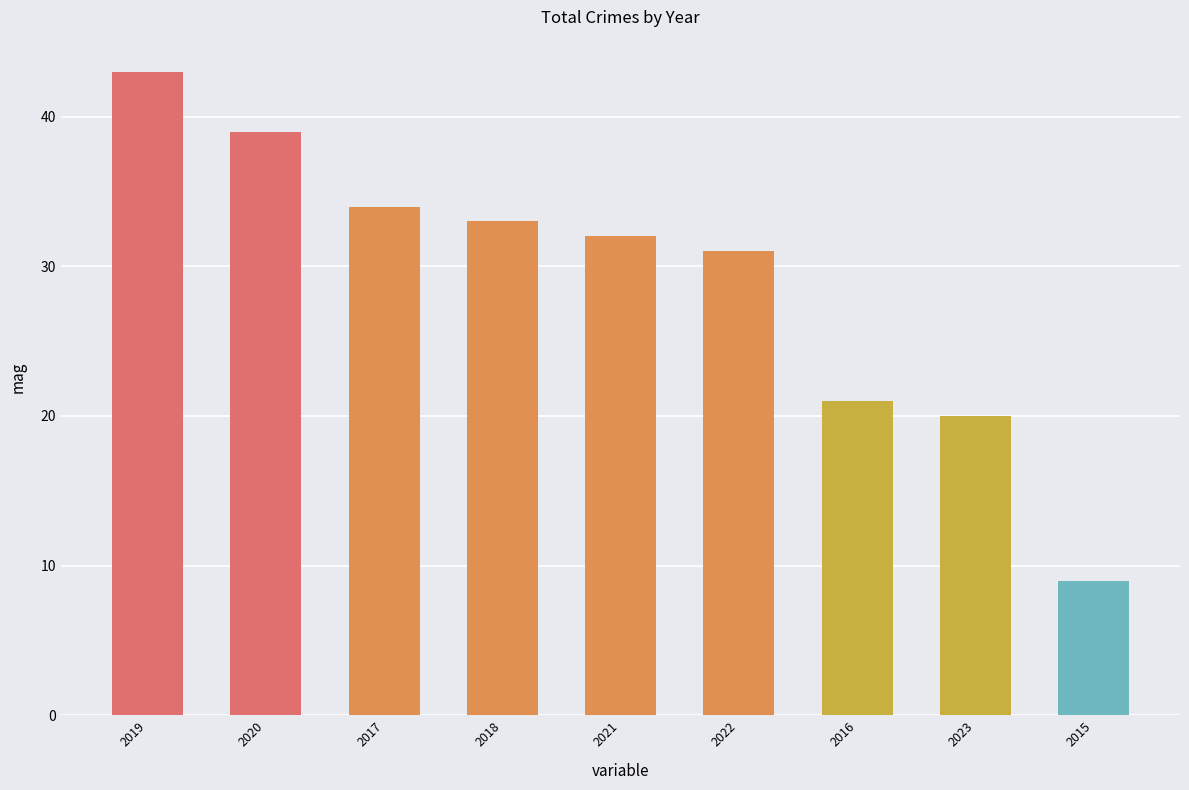

Are the bars horizontal?

No